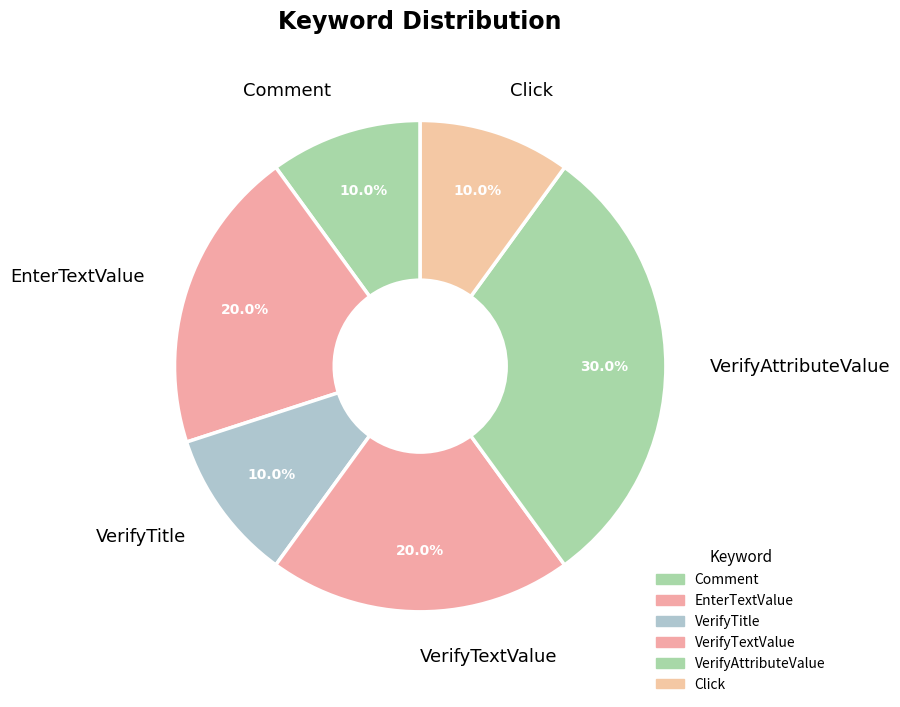

Count the number of slices in the pie.

6